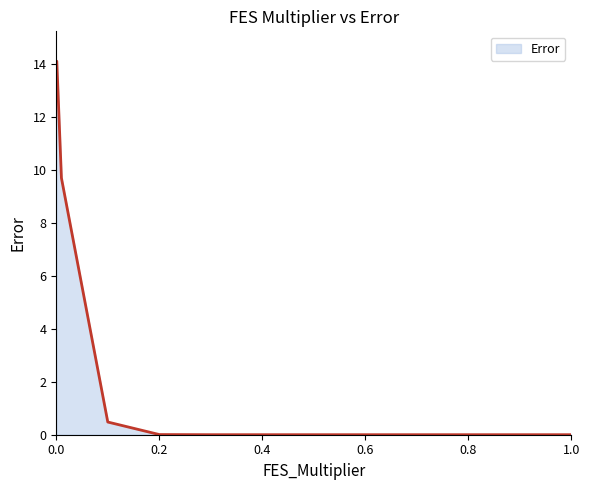

How many distinct data groups are displayed?

1